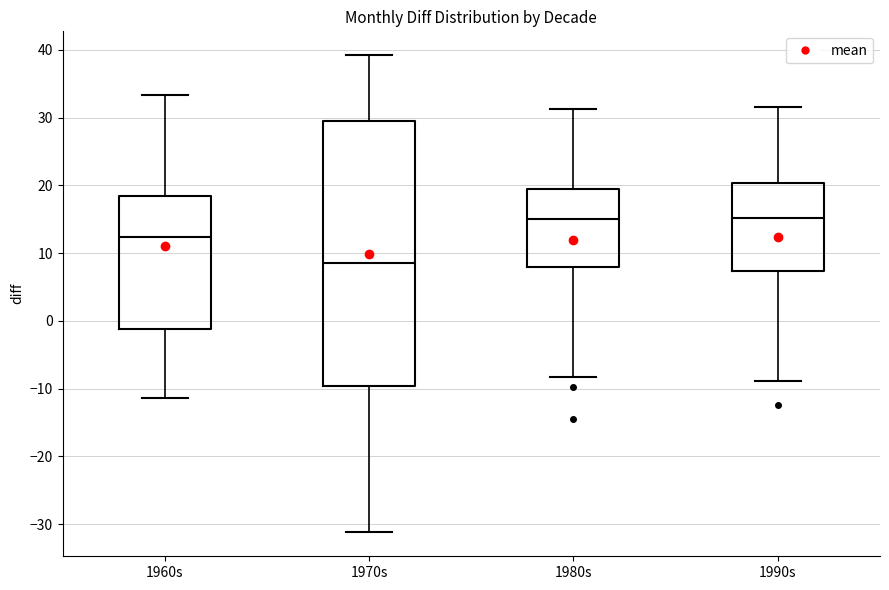

Comparing the boxes themselves (not the whiskers), which one is the tallest?

1970s